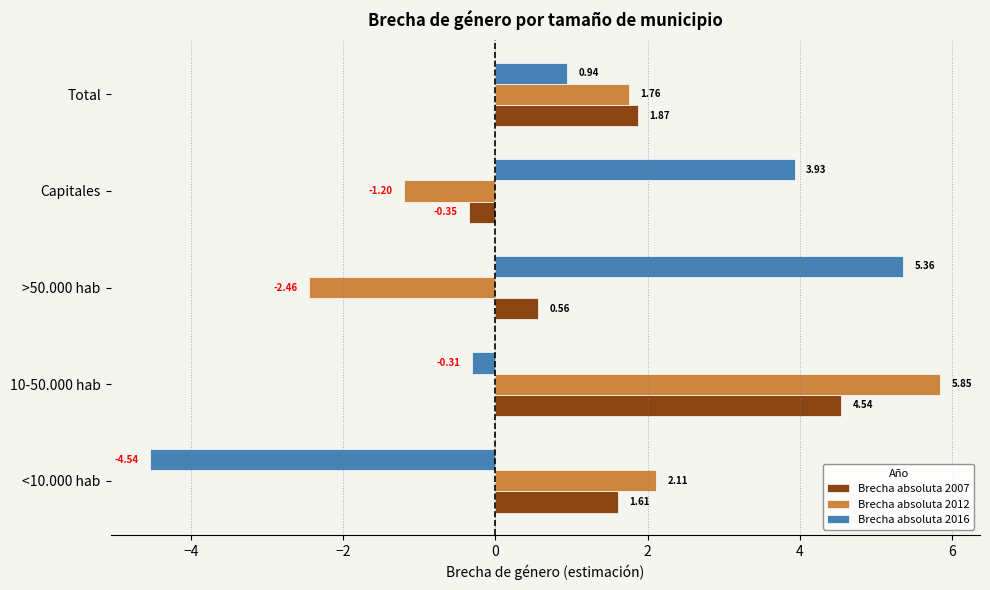

Between Capitales and Total, which series saw the biggest shift?

Brecha absoluta 2016